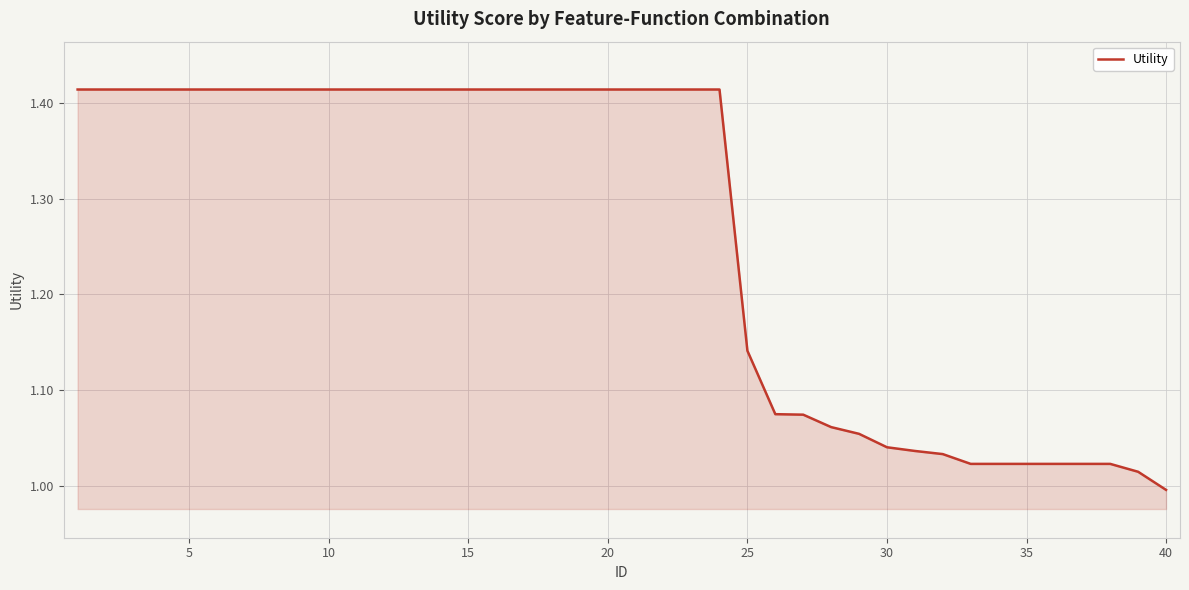

How many lines are shown in the chart?

1